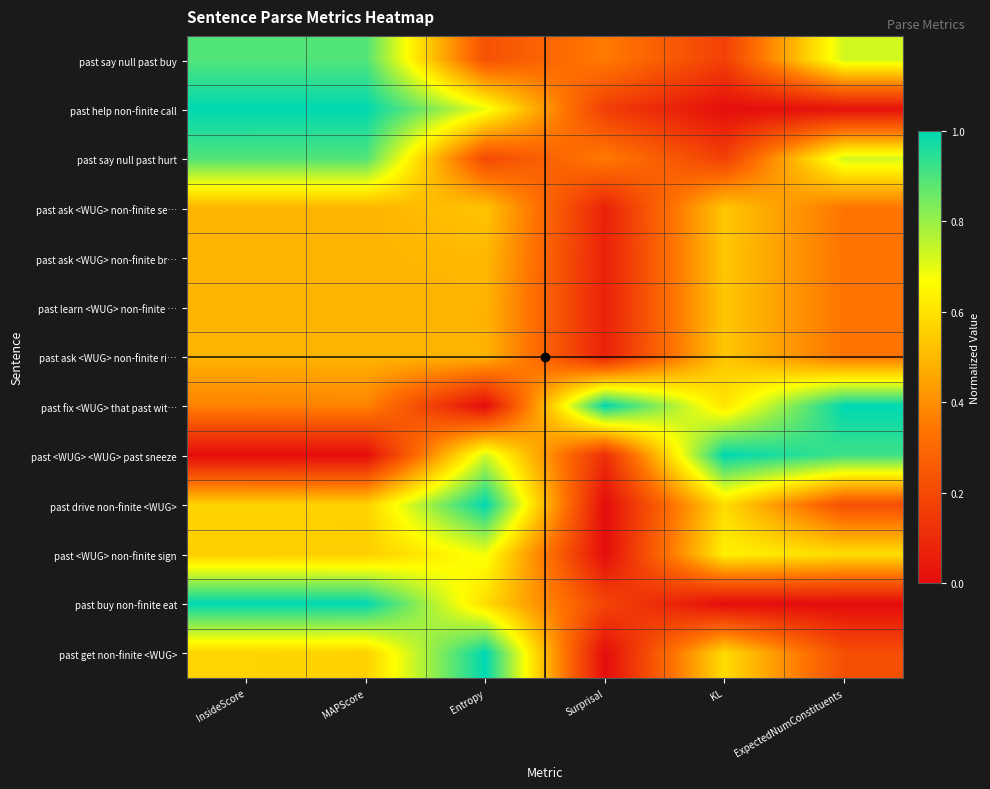

List the series in order of their peak value, lowest first.

past ask <WUG> non-finite ri…, past learn <WUG> non-finite …, past ask <WUG> non-finite br…, past ask <WUG> non-finite se…, past <WUG> non-finite sign, past say null past buy, past say null past hurt, past help non-finite call, past fix <WUG> that past wit…, past <WUG> <WUG> past sneeze, past drive non-finite <WUG>, past buy non-finite eat, past get non-finite <WUG>